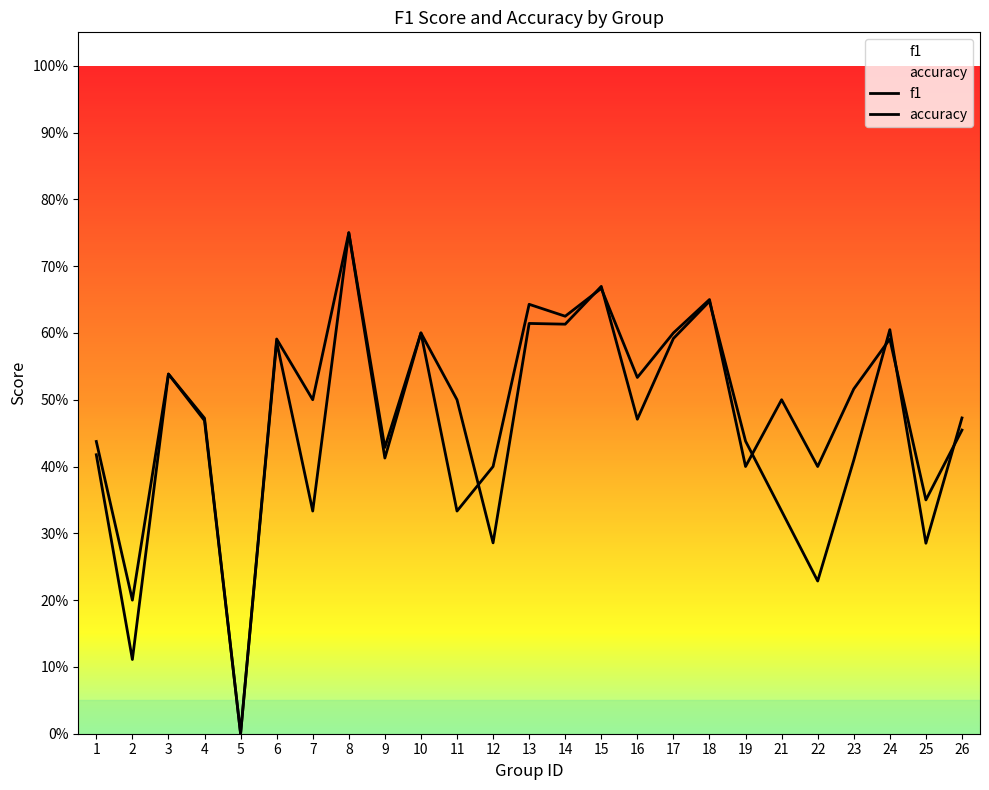

Which series has the widest spread of values?

f1